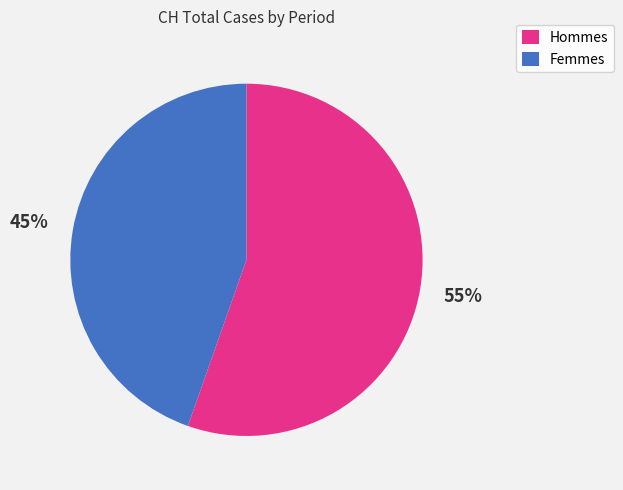

Is it true that Hommes is 55% of the pie?

True